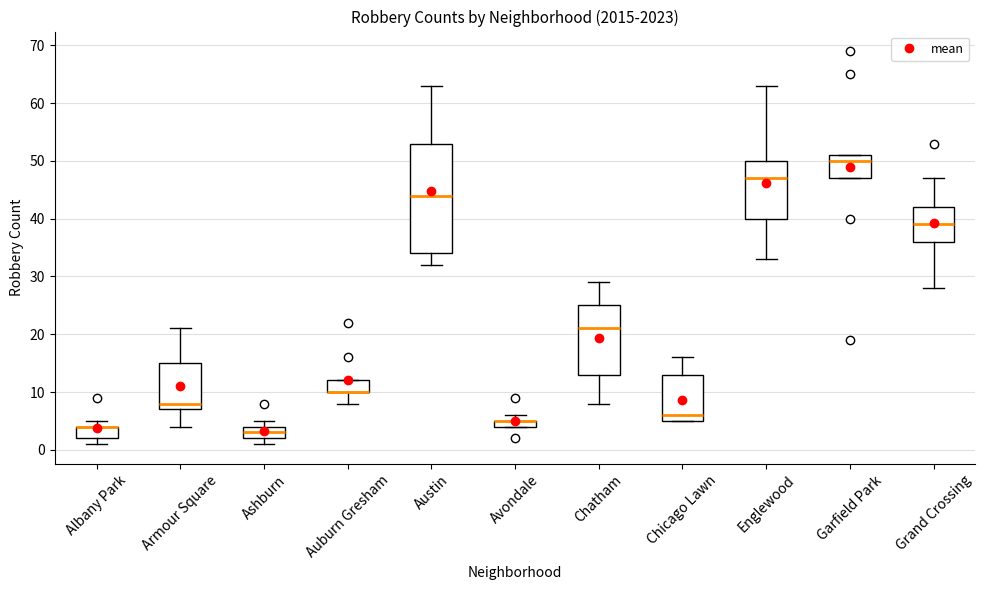

Where is the lower edge of the box for Grand Crossing on the y-axis? The values are not printed on the chart, so give them approximately, as read against the axis.

36